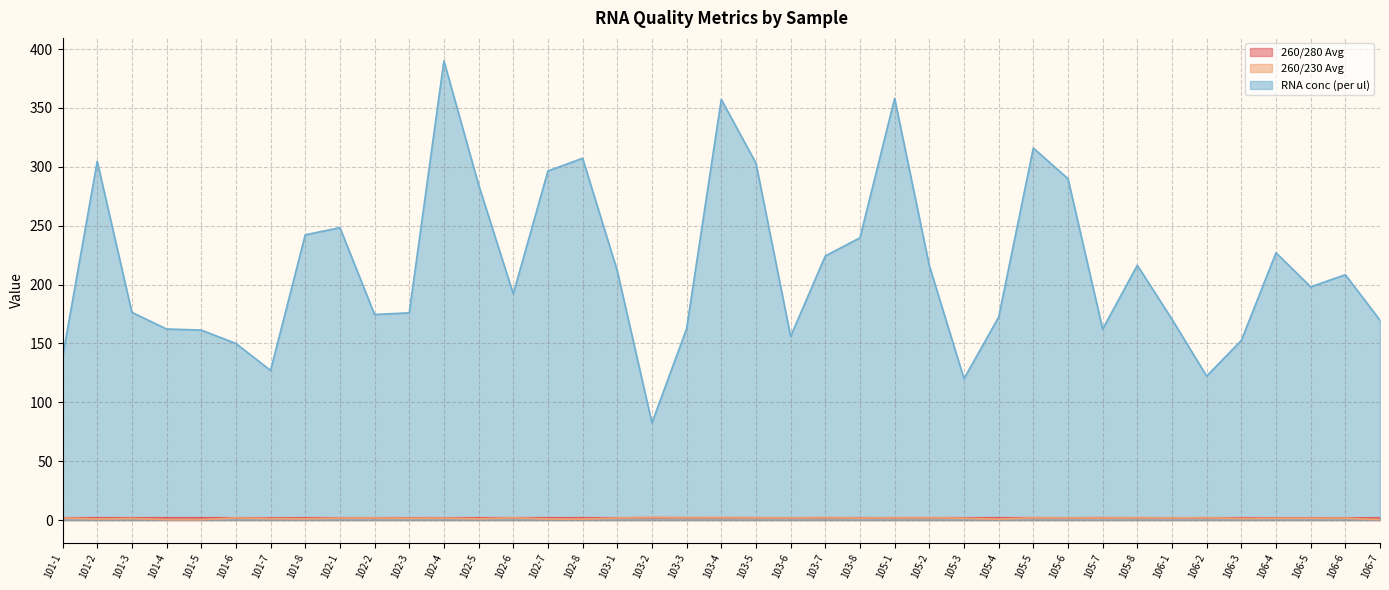

The 260/280 Avg series shows 2.0 at 101-4. True or false?

True